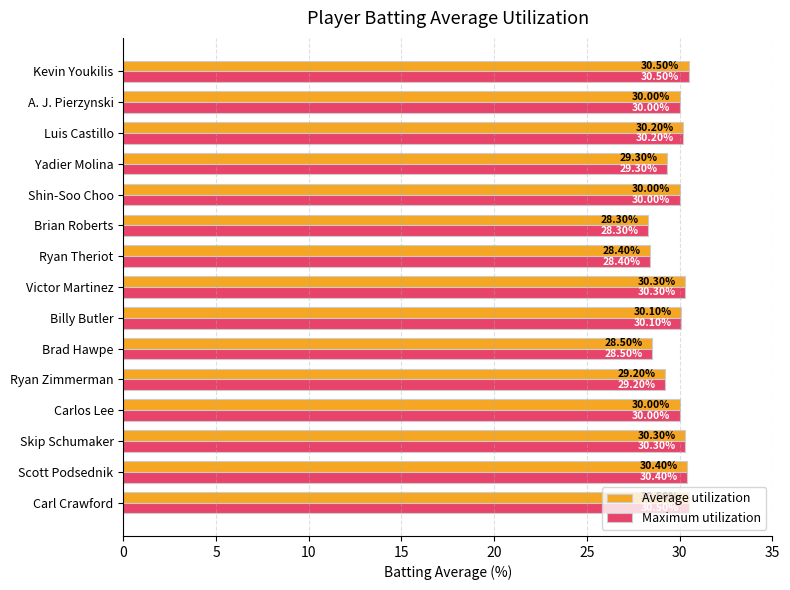

What is the difference between the maximum and minimum values in the Average utilization series?

2.2